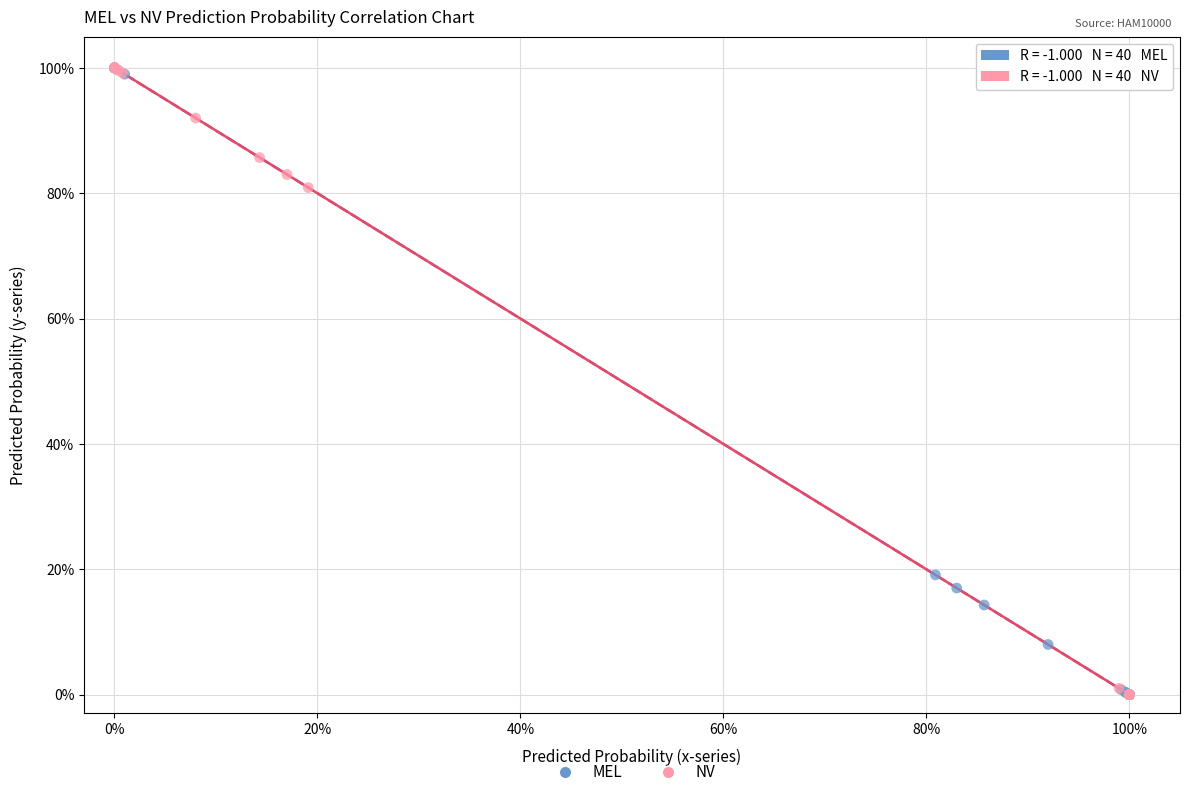

What are all the series names shown in the legend?

MEL, NV